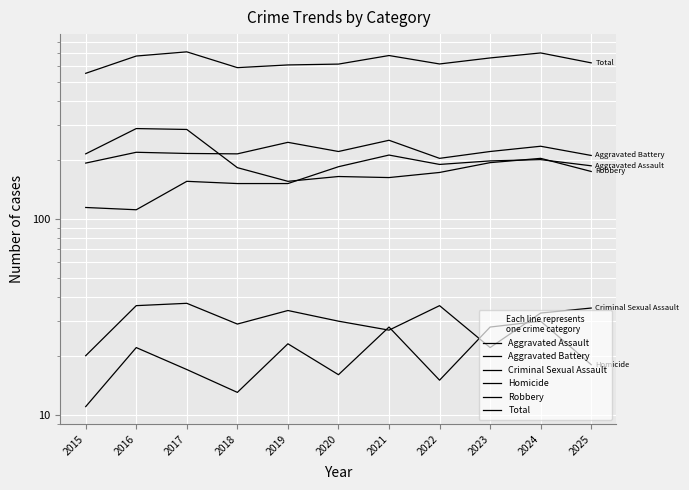

True or false: Aggravated Battery and Criminal Sexual Assault cross at least once.

False